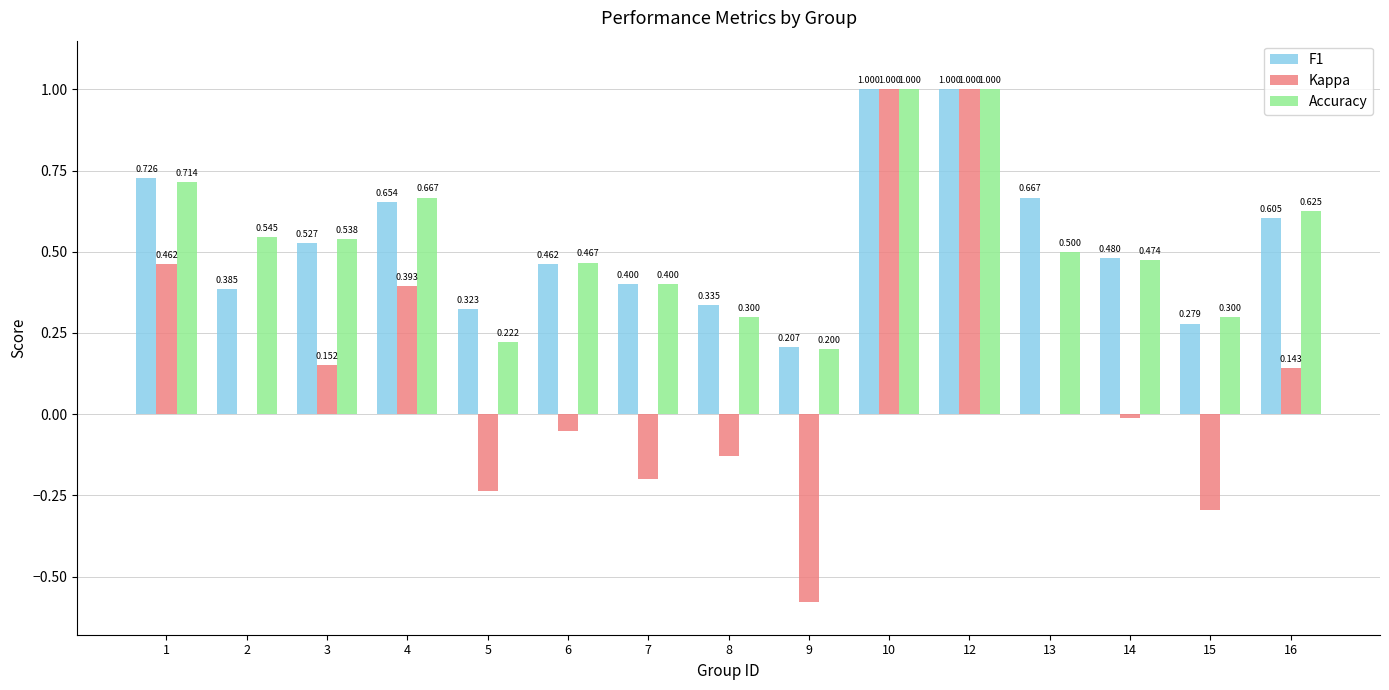

Is the value of Kappa at 5 greater than the value of F1 at 8?

No